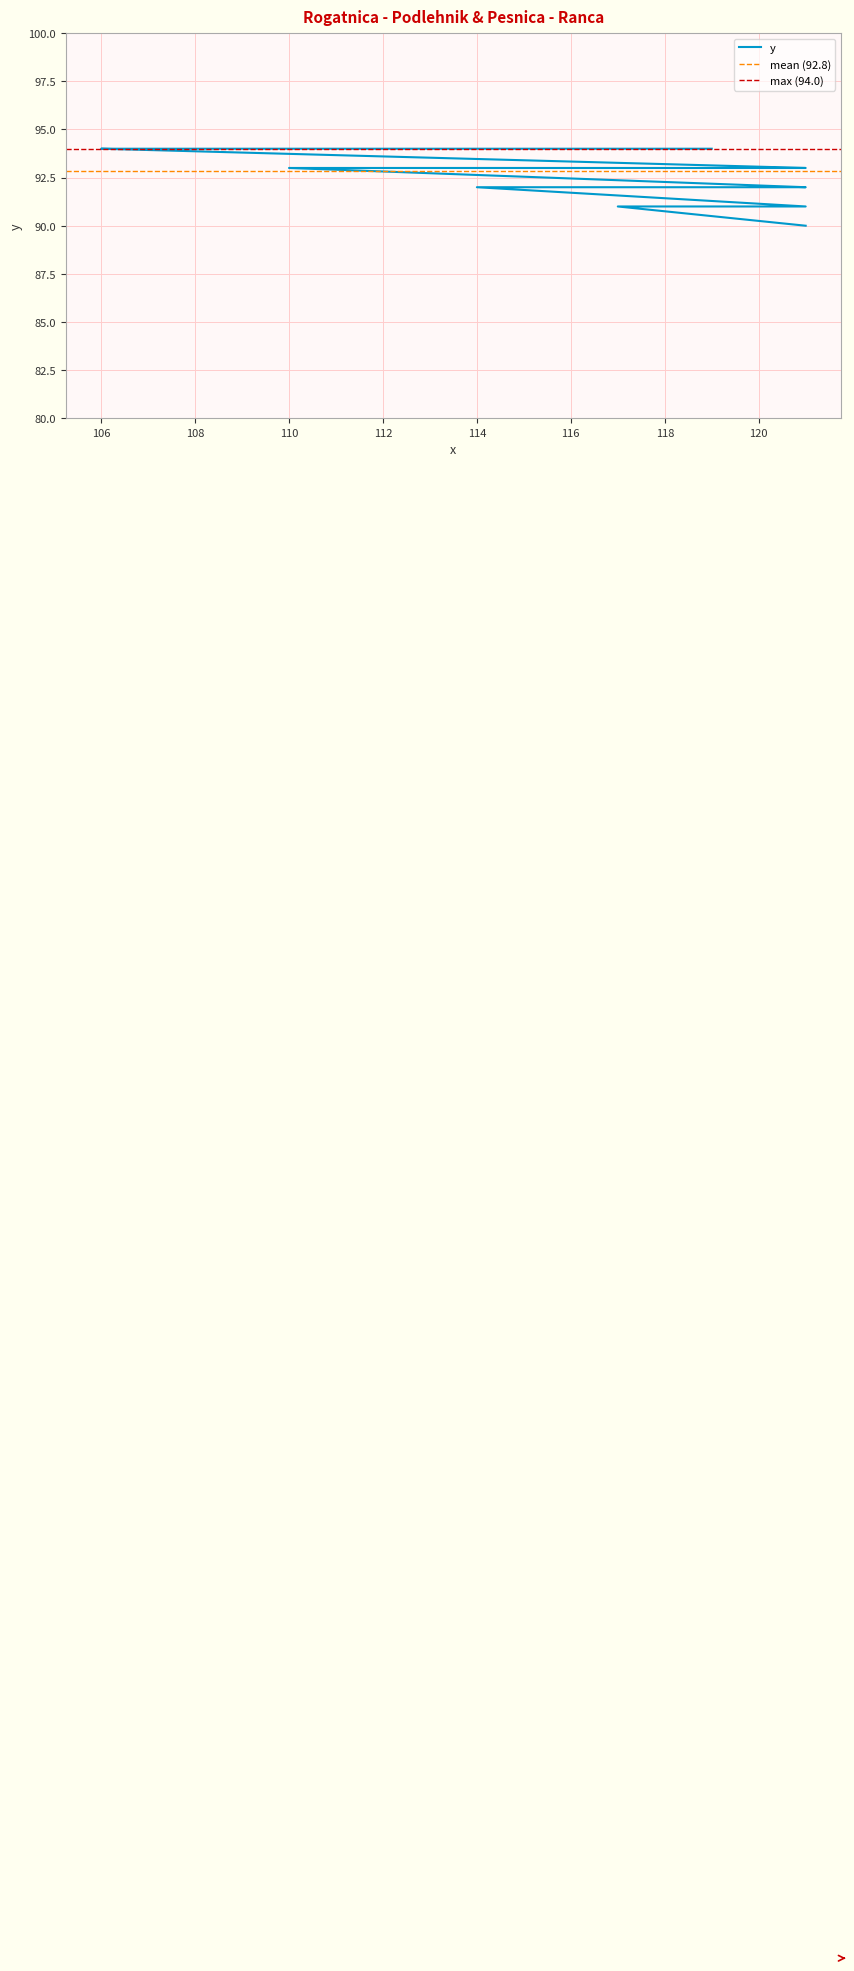

What is the difference between the second highest and second lowest values?

3